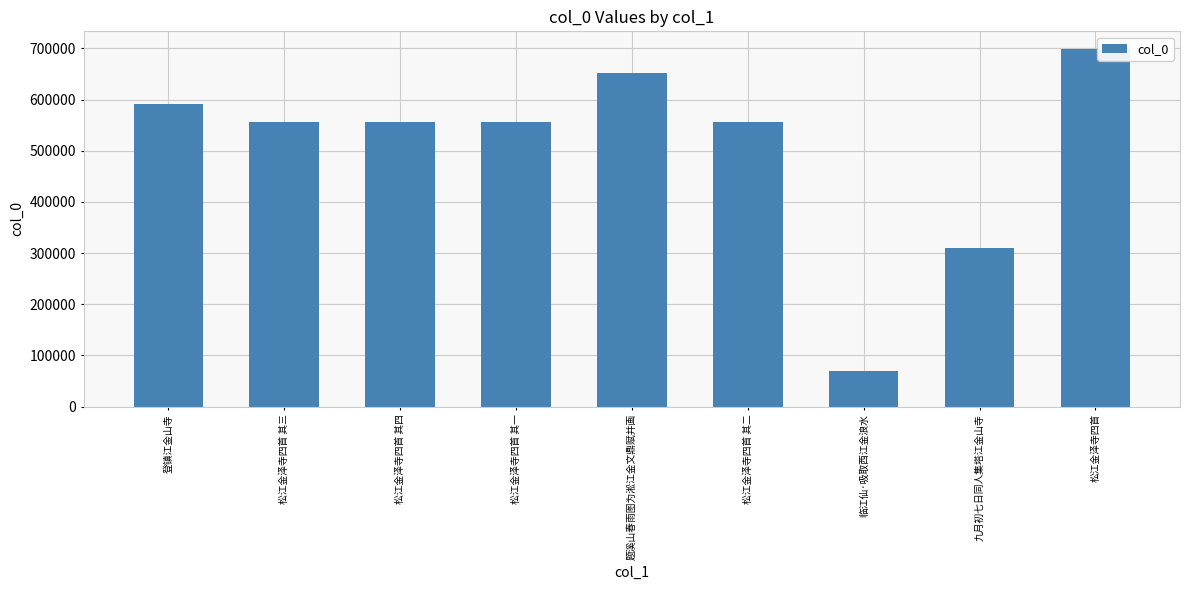

What position from the right is 题溪山春雨图为淞江金文鼎赋并画?

5